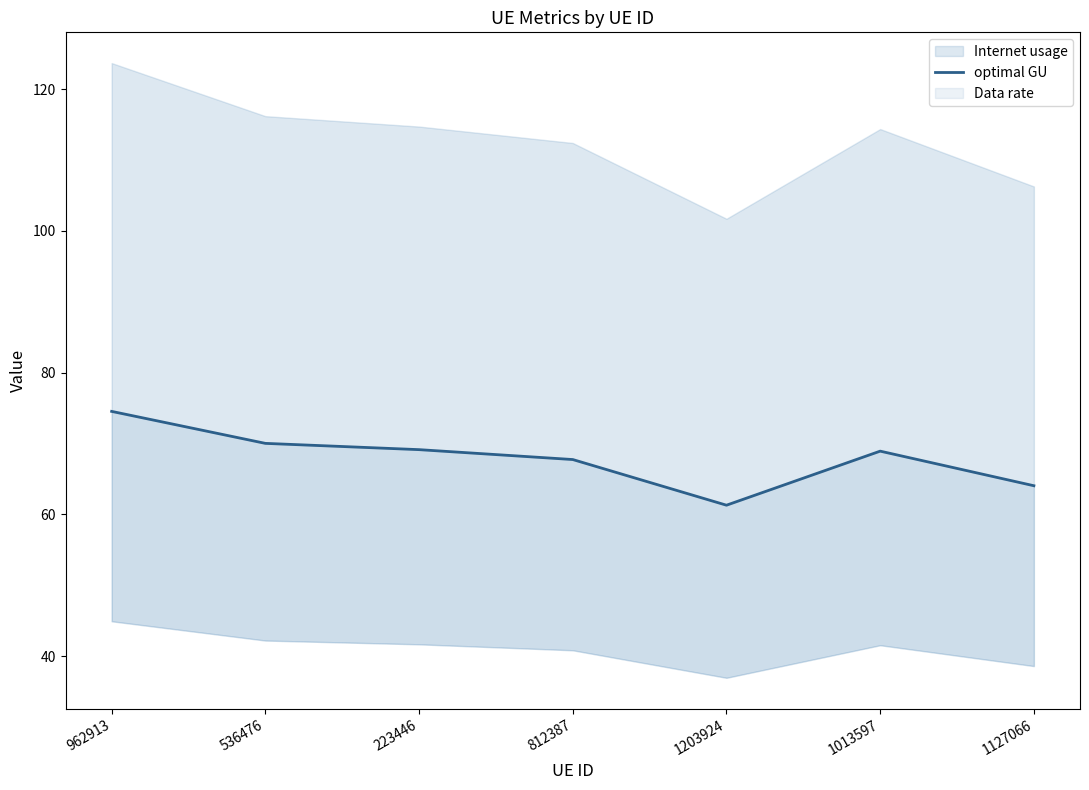

How many interior local valleys (lower than both neighbors) does the data have?

1